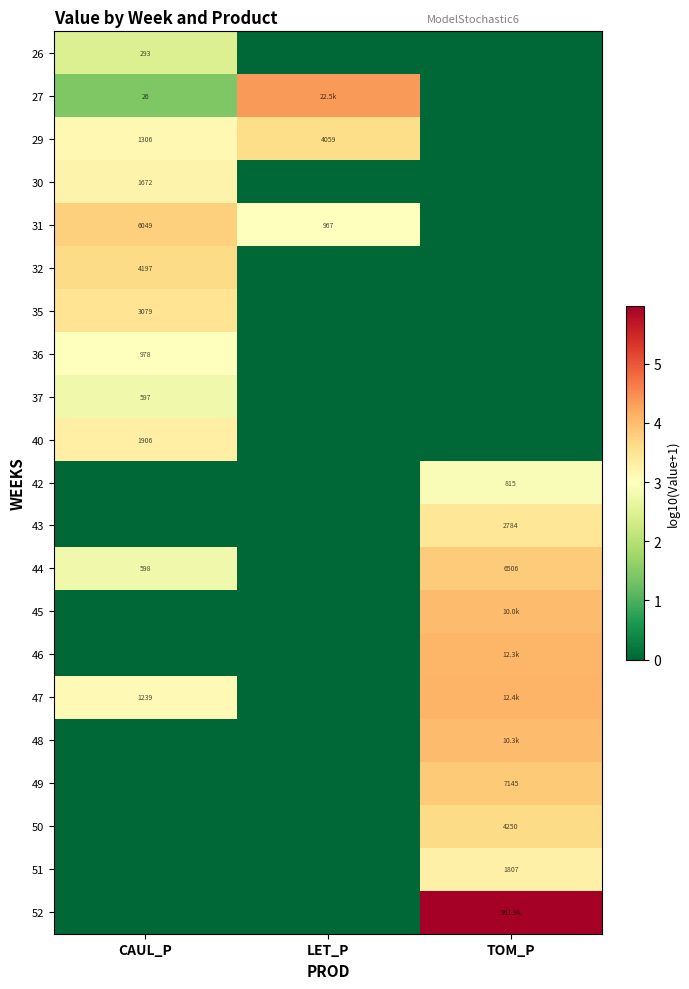

At which label is 52 closest to 2?

CAUL_P